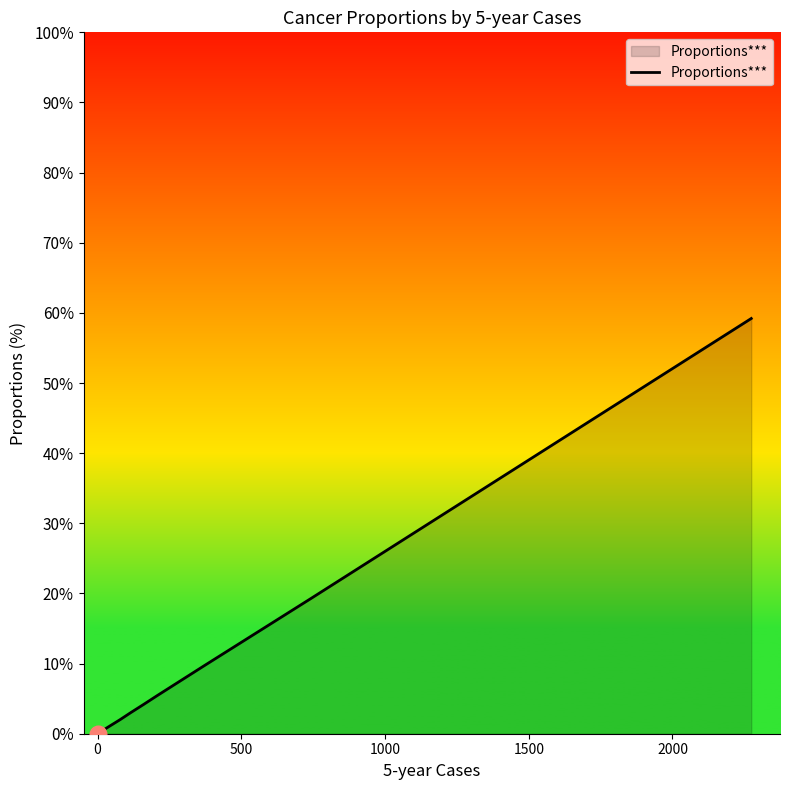

How many data points are above 2?

6